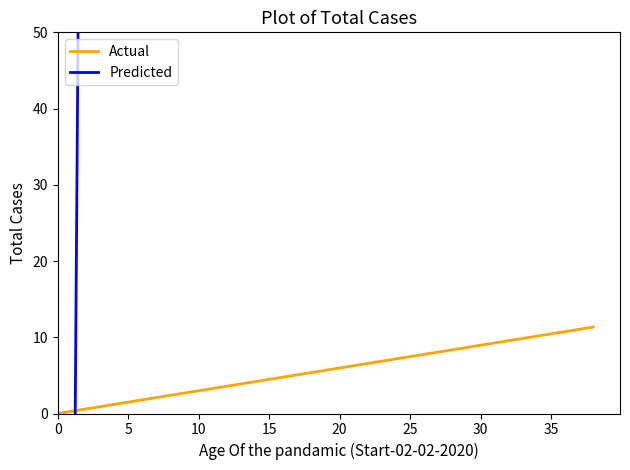

Reading left to right, what are all the values shown in this chart?

Actual: 0.0	0.3	0.6	0.9	1.2	1.5	1.8	2.1	2.4	2.7	3.0	3.3	3.6	3.9	4.2	4.5	4.8	5.1	5.4	5.7	6.0	6.3	6.6	6.9	7.2	7.5	7.8	8.1	8.4	8.7	9.0	9.3	9.6	9.9	10.1	10.4	10.7	11.0	11.3
Predicted: -59.7	-59.7	190.6	190.9	191.2	191.4	191.1	190.7	190.3	190.0	189.6	188.7	187.7	186.8	185.8	184.9	183.9	183.0	182.0	181.1	180.1	179.2	178.2	177.3	176.3	175.4	174.4	173.5	172.5	171.6	170.6	169.7	168.7	167.8	167.8	167.8	167.8	167.8	167.8